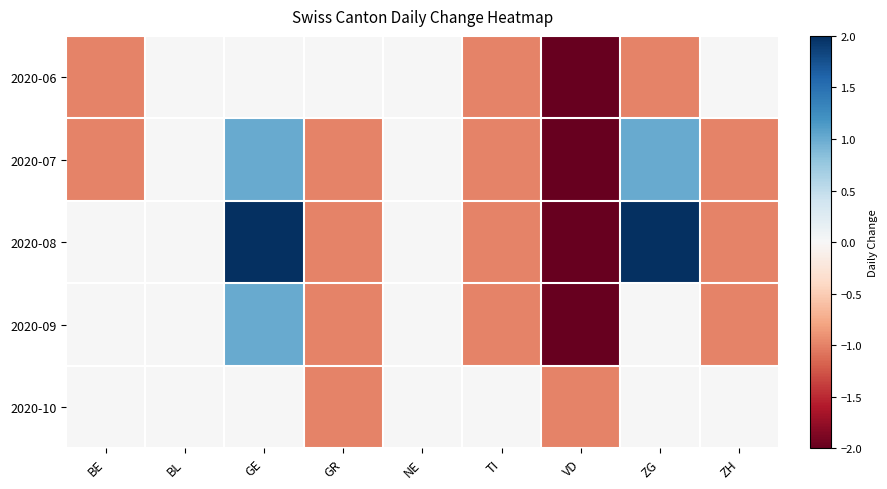

At which category does the chart reach its peak across all series?

GE